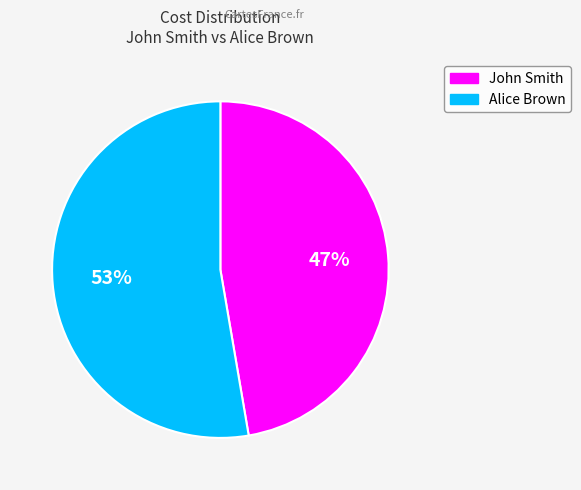

How many slices are in this pie chart?

2